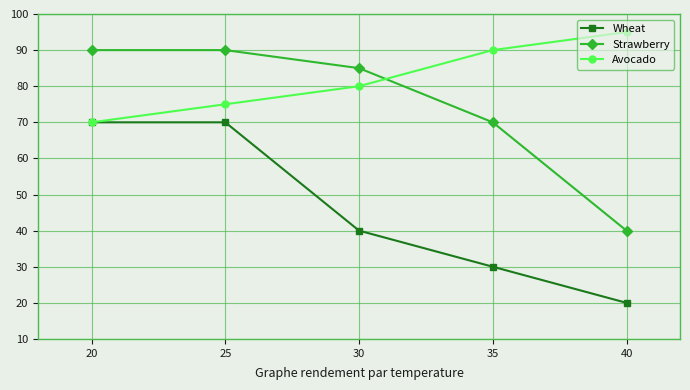

What is the value of the Wheat point at the 2nd from the left?

70